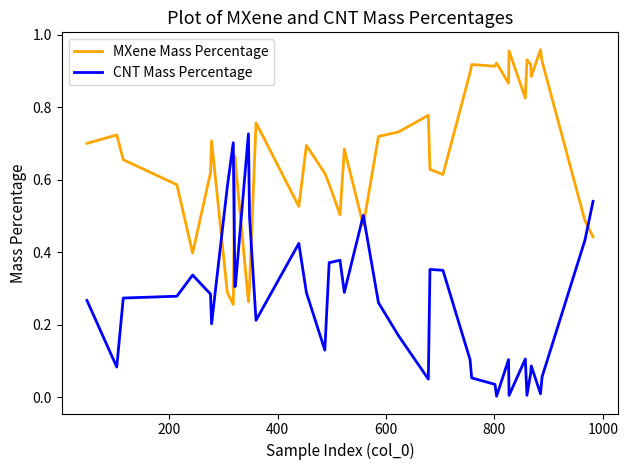

True or false: MXene Mass Percentage and CNT Mass Percentage cross at least once.

True